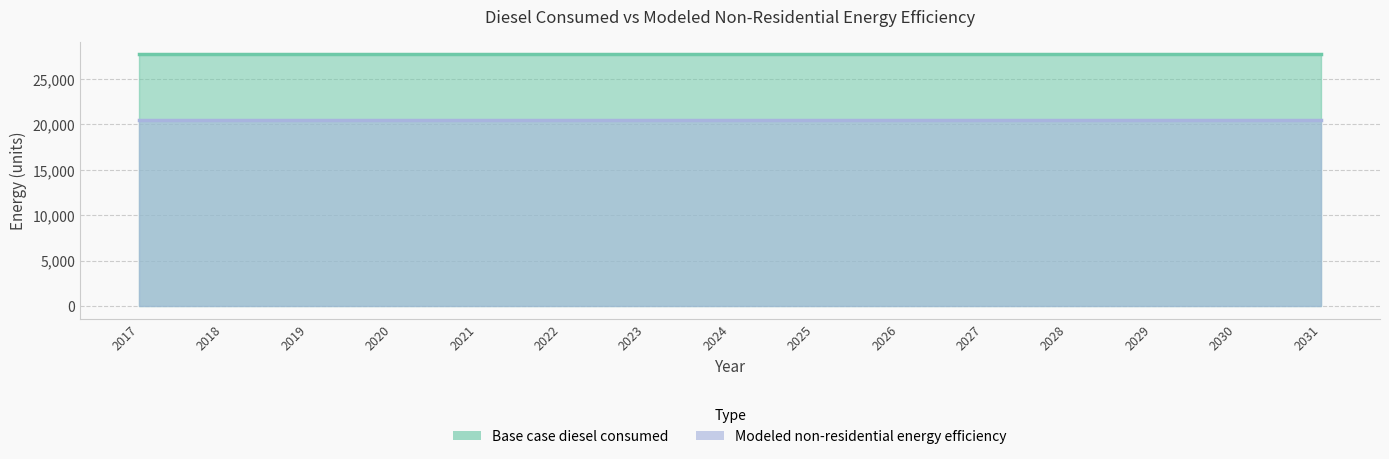

Which series has the largest range (max minus min)?

Base case diesel consumed